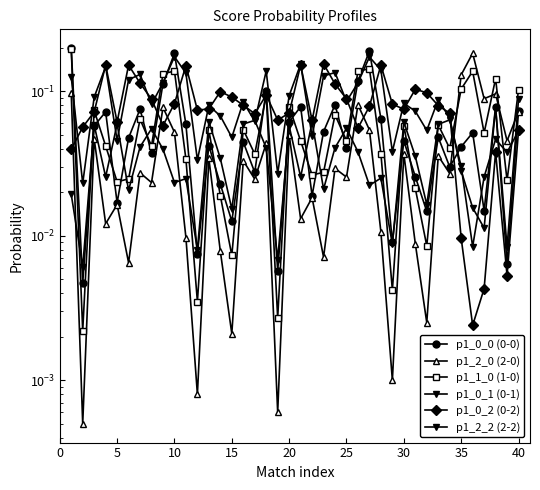

What is the total value across all series at 35?

0.3